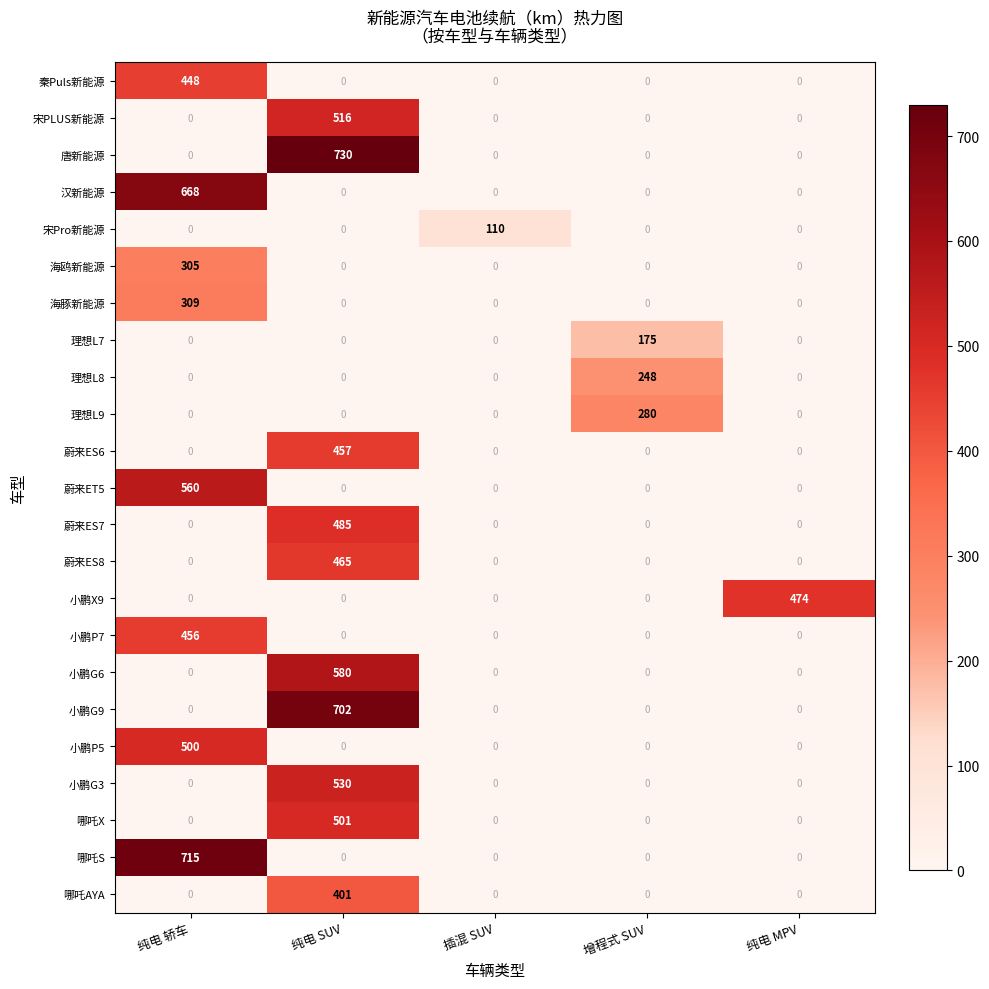

At which category is the sum across all series the highest?

纯电 SUV